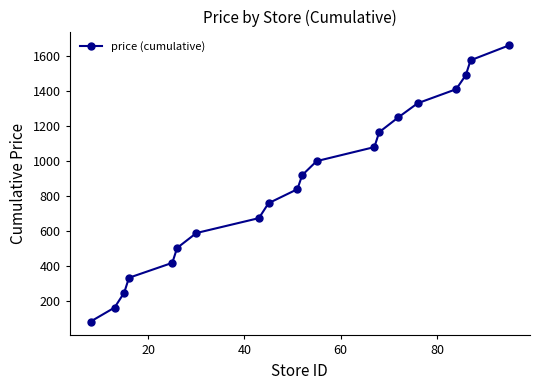

What is the value of the 19th point from the left?

1573.1